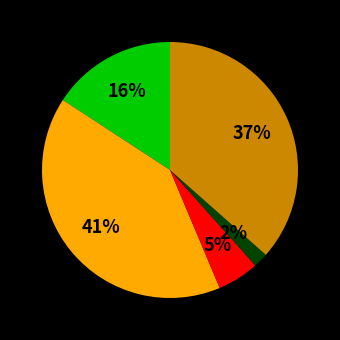

To the nearest percent, what is the average slice percentage?

20%